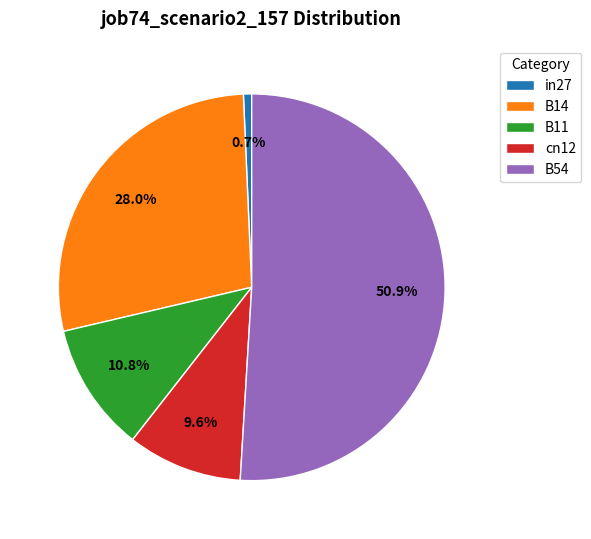

Count the number of slices in the pie.

5